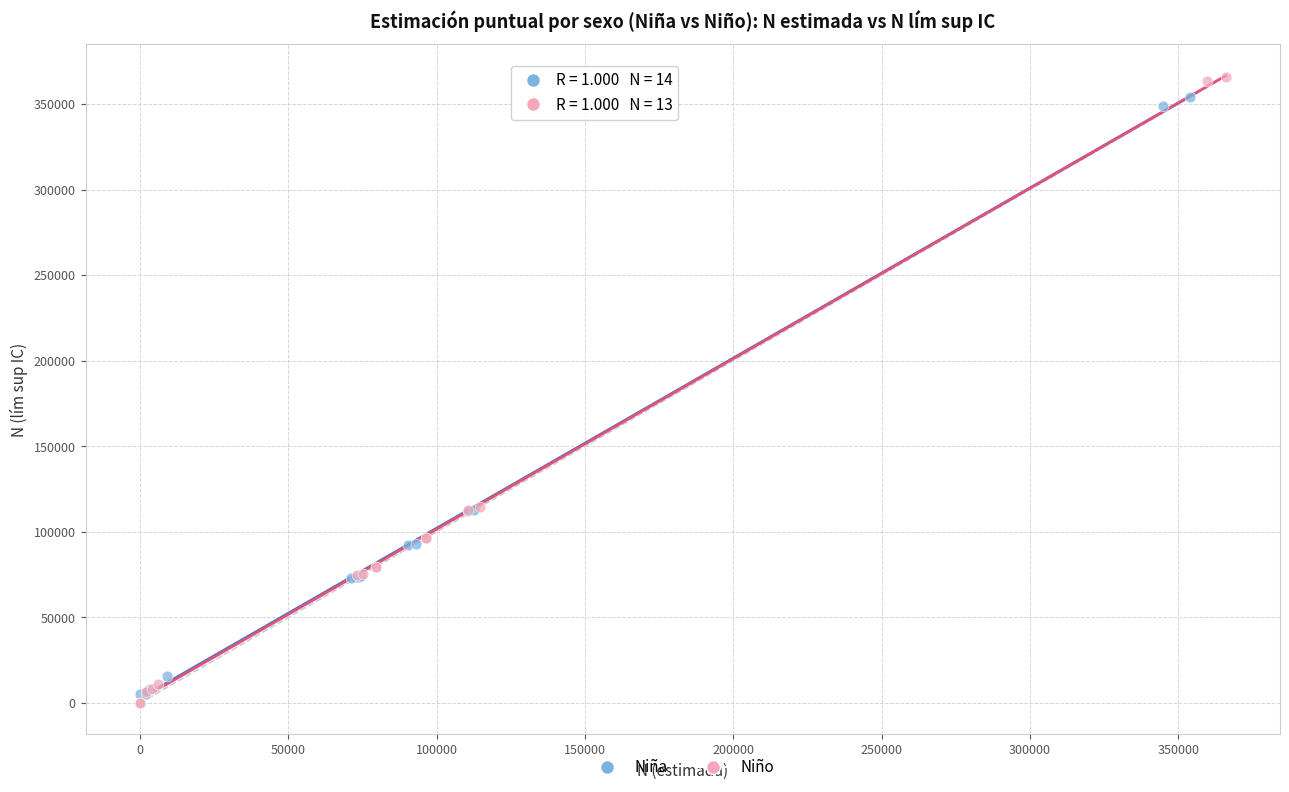

Which series contains the lowest Y value?

Niño